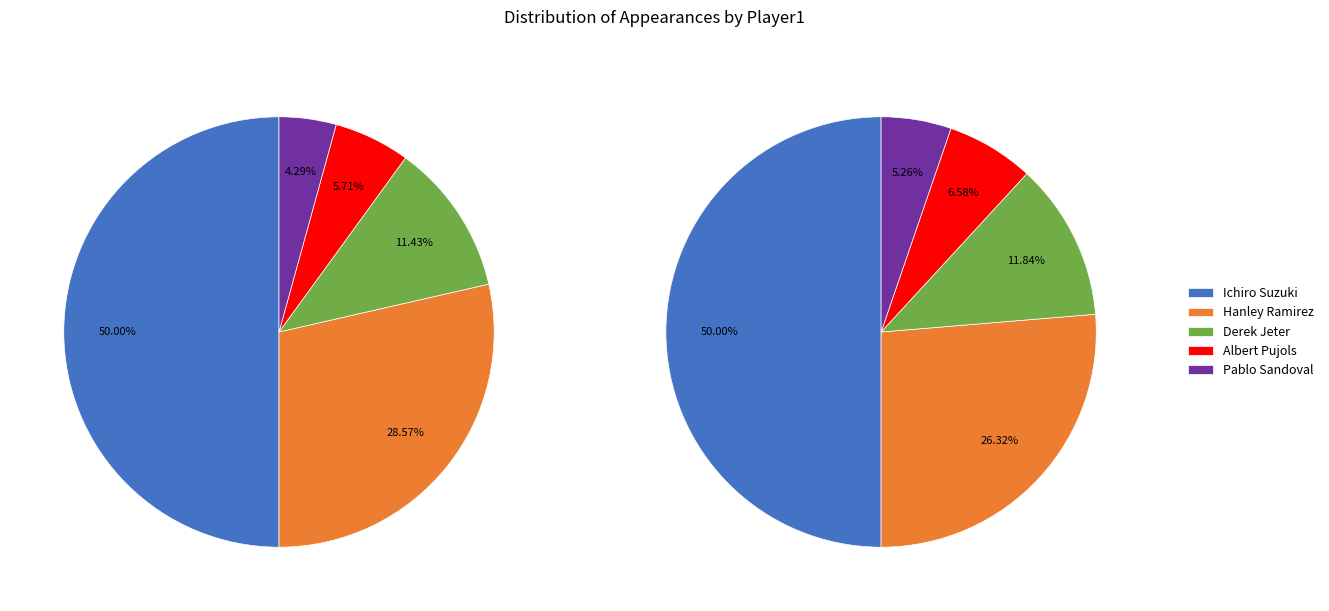

The Derek Jeter slice represents 1% of the pie. True or false?

False